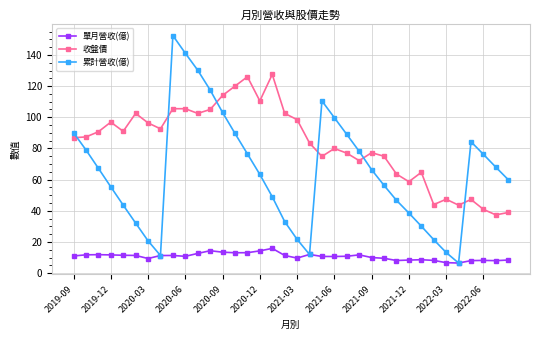

Rank the series by their maximum value, from lowest to highest.

單月營收(億), 收盤價, 累計營收(億)